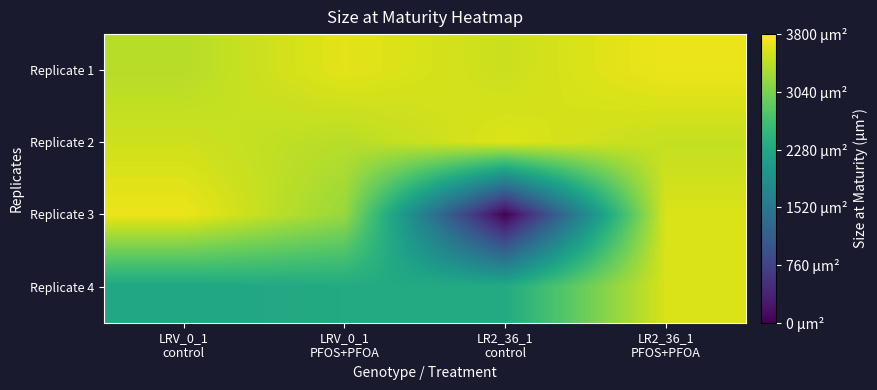

Reading left to right, extract all data points from this chart.

Replicate 1: LRV_0_1
control=3385.6	LRV_0_1
PFOS+PFOA=3641.0	LR2_36_1
control=3496.7	LR2_36_1
PFOS+PFOA=3695.4
Replicate 2: LRV_0_1
control=3516.6	LRV_0_1
PFOS+PFOA=3392.1	LR2_36_1
control=3604.6	LR2_36_1
PFOS+PFOA=3462.0
Replicate 3: LRV_0_1
control=3696.1	LRV_0_1
PFOS+PFOA=3213.8	LR2_36_1
control=0.0	LR2_36_1
PFOS+PFOA=3586.0
Replicate 4: LRV_0_1
control=2256.3	LRV_0_1
PFOS+PFOA=2317.1	LR2_36_1
control=2324.5	LR2_36_1
PFOS+PFOA=3578.8